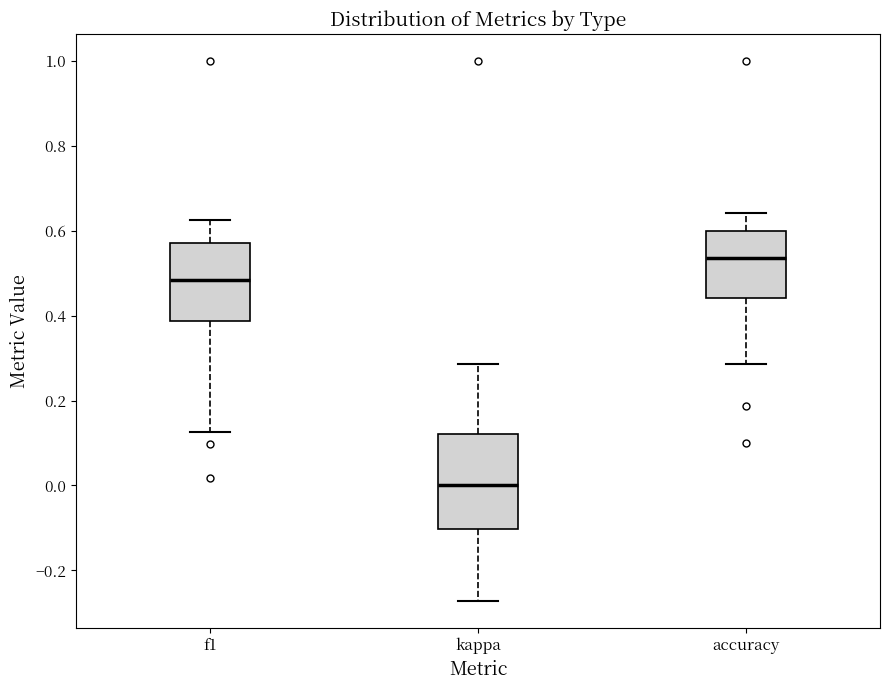

Reading left to right, transcribe this box plot: for each box, give where its median line is, the range the box spans, and where its two whiskers end, as read against the y-axis. The values are not printed on the chart, so give them approximately, as read against the axis.

f1: median 0.48, box 0.38 to 0.58, whiskers 0.12 to 0.62
kappa: median 0.00, box -0.10 to 0.12, whiskers -0.28 to 0.28
accuracy: median 0.54, box 0.44 to 0.60, whiskers 0.28 to 0.64